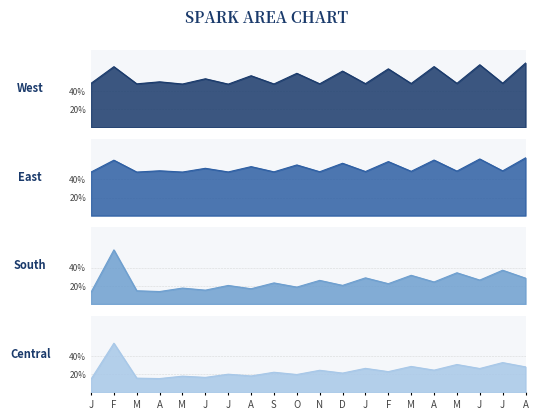

Does the chart display data point markers on the line(s)?

No